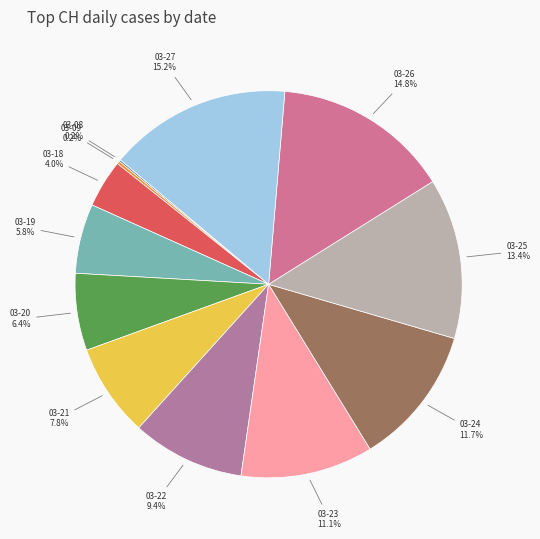

What is the ratio of the value at 03-27 to the value at 03-22?

1.6